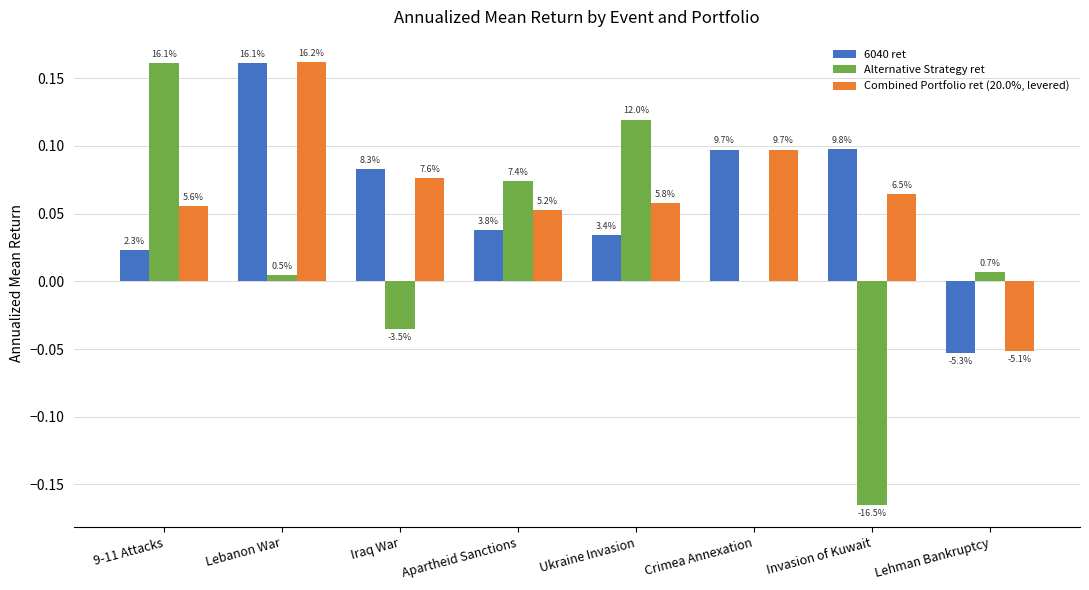

Which series changed the most between 9-11 Attacks and Invasion of Kuwait?

Alternative Strategy ret